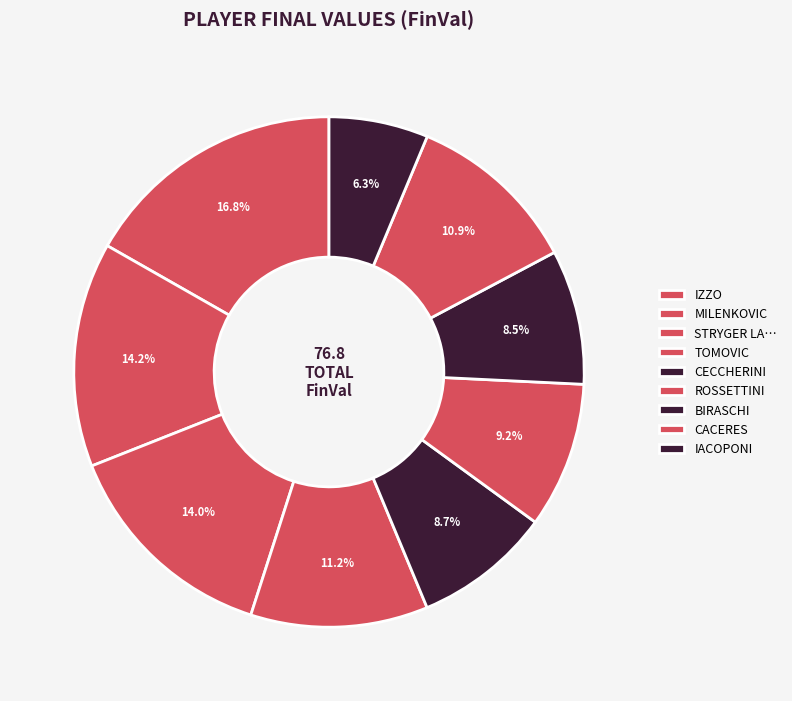

To the nearest percent, what percentage of the pie is MILENKOVIC?

14%